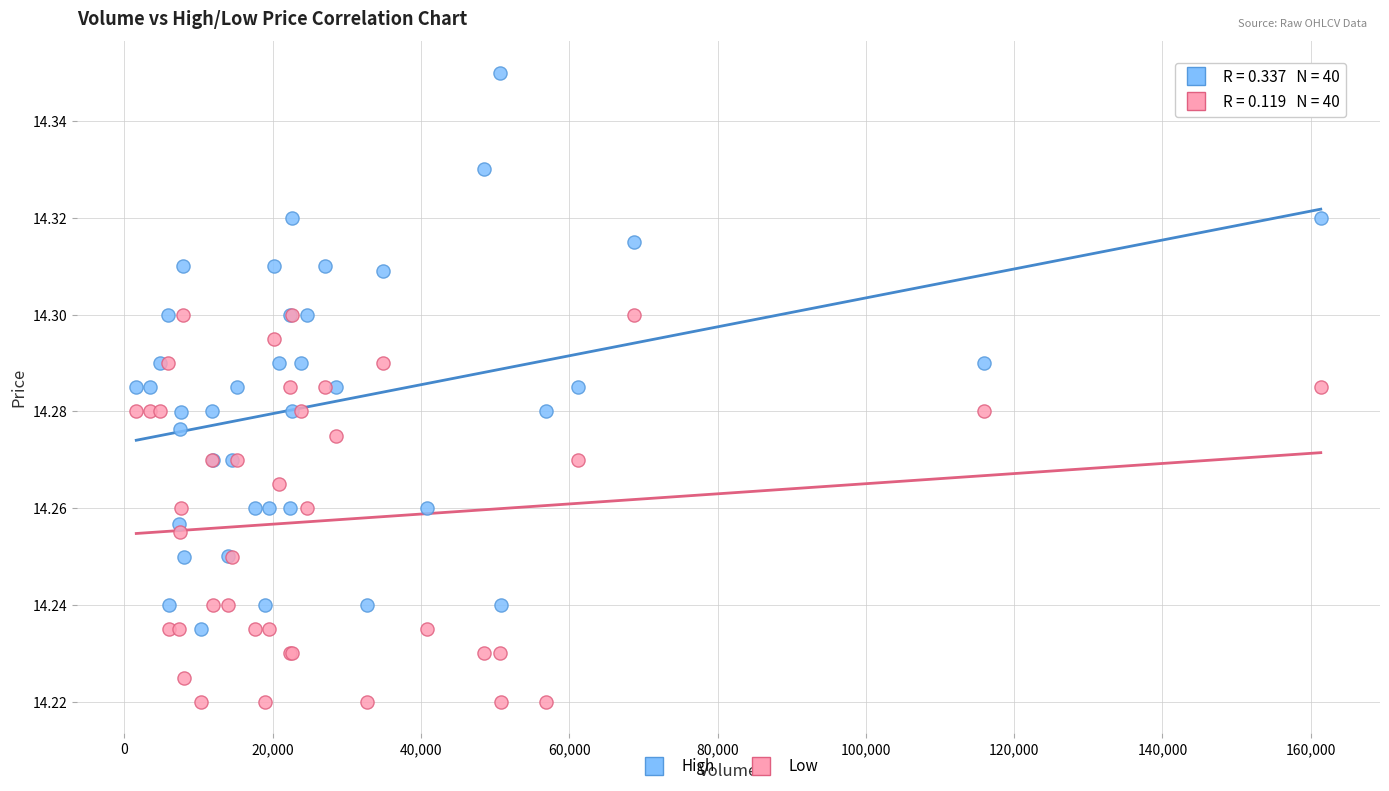

Which series contains the highest Y value?

High